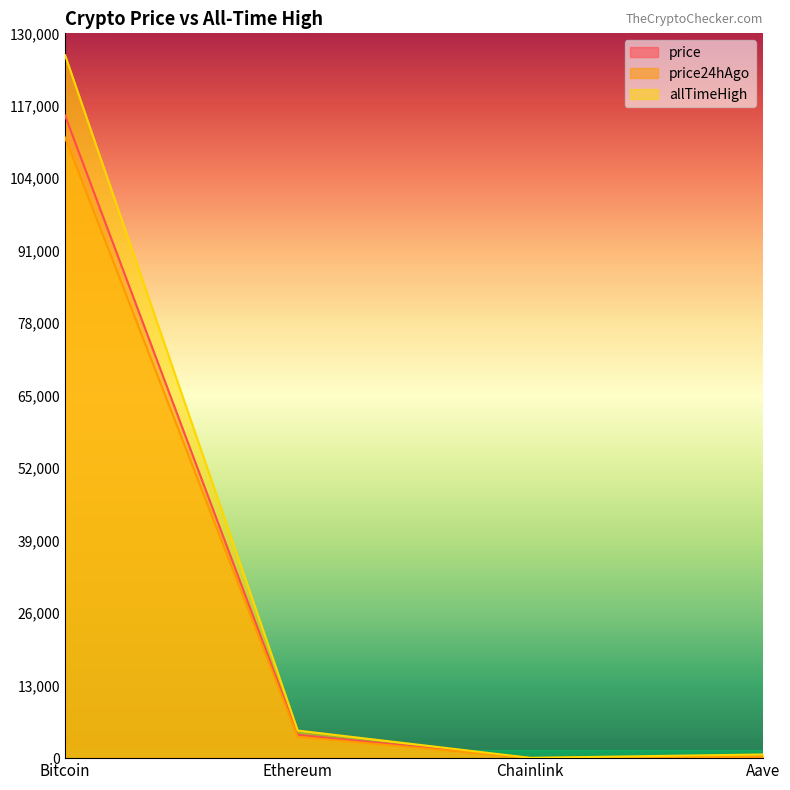

What is the sum of all allTimeHigh values?

131740.4